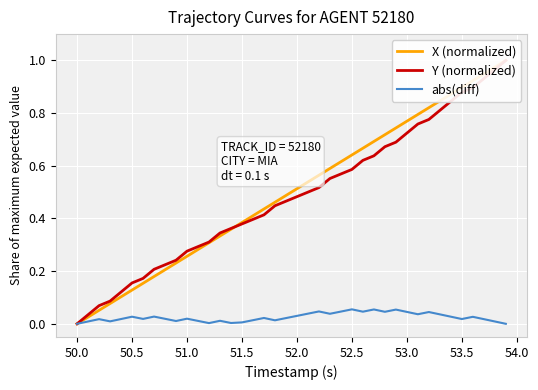

True or false: X (normalized) and abs(diff) cross at least once.

False